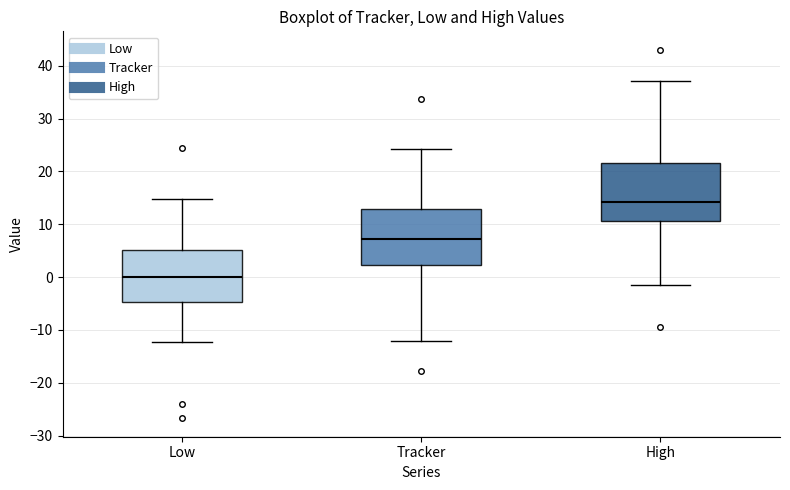

Where does the upper whisker of the box for Low end on the y-axis? The values are not printed on the chart, so give them approximately, as read against the axis.

15